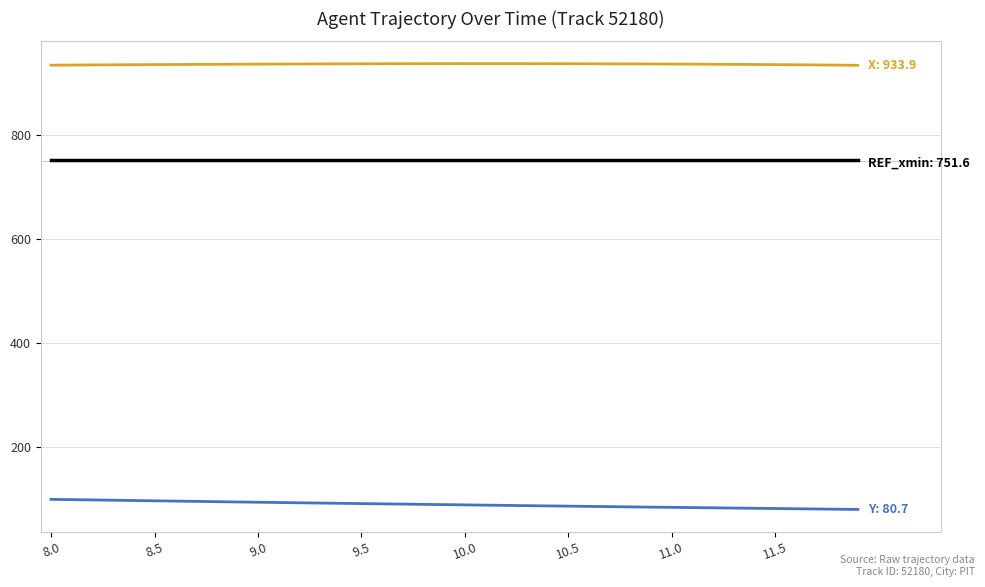

What is the greatest value displayed?

937.0